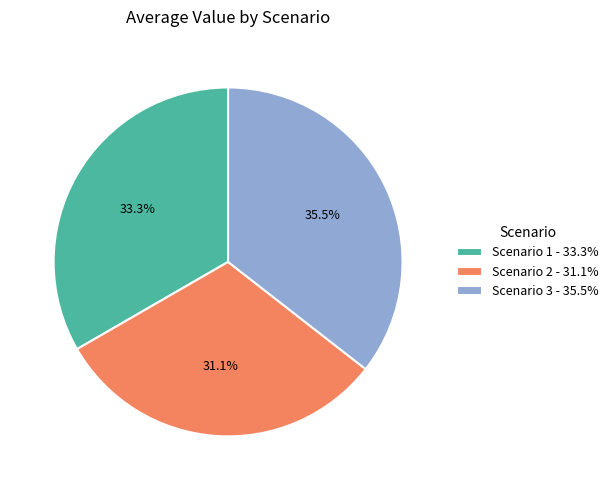

Approximately how many times larger is the value at Scenario 1 compared to Scenario 3?

0.9